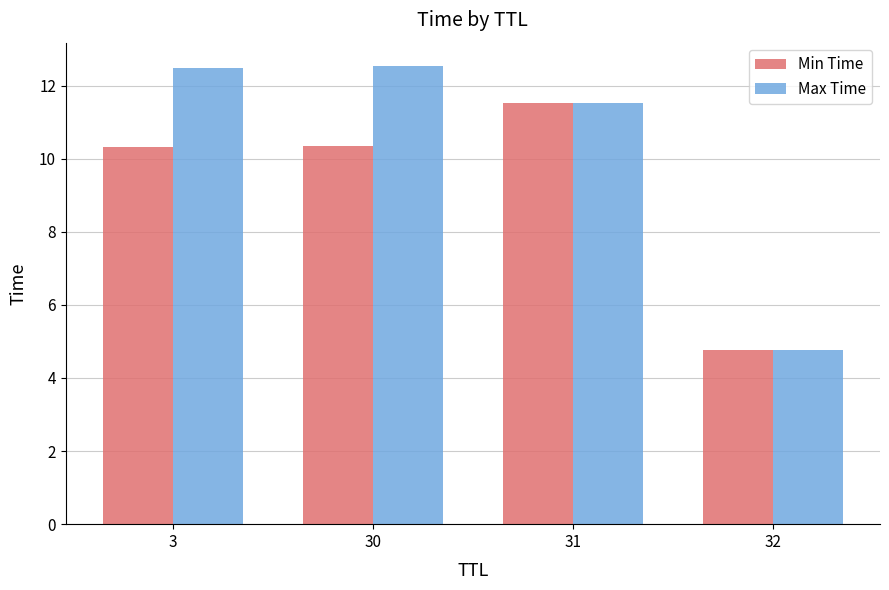

Reading right to left, what are all the values shown in this chart?

Min Time: 4.8	11.5	10.3	10.3
Max Time: 4.8	11.5	12.5	12.5